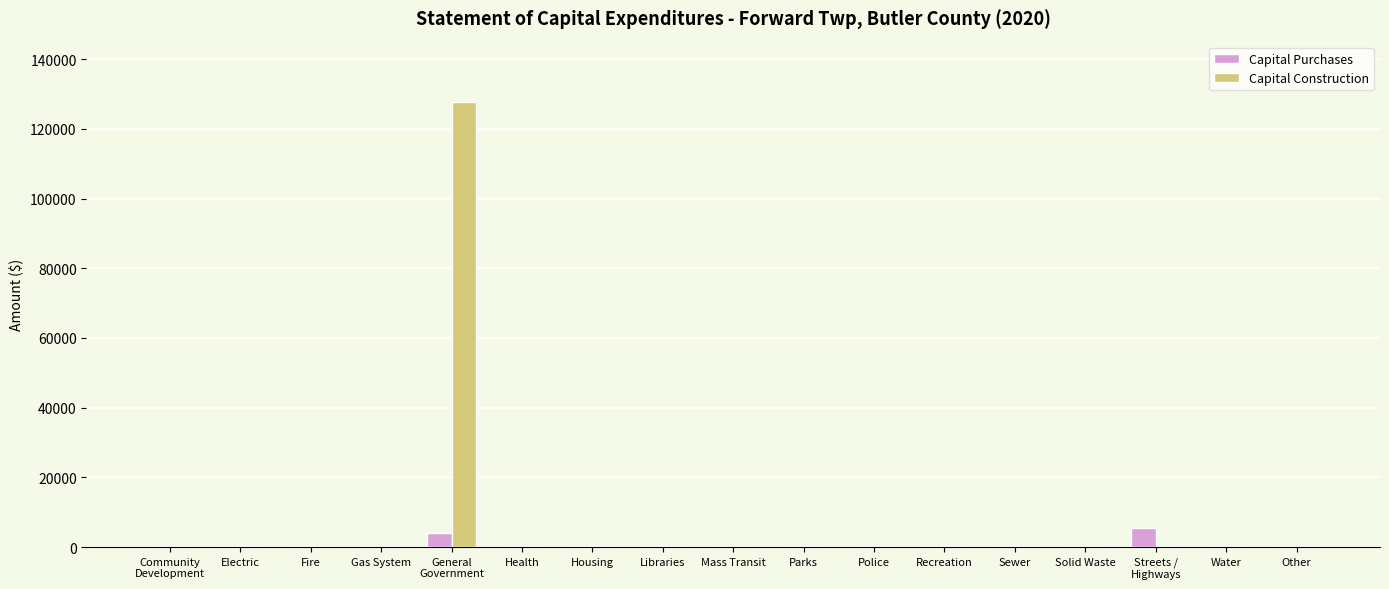

What is the sum of all Capital Construction values?

127701